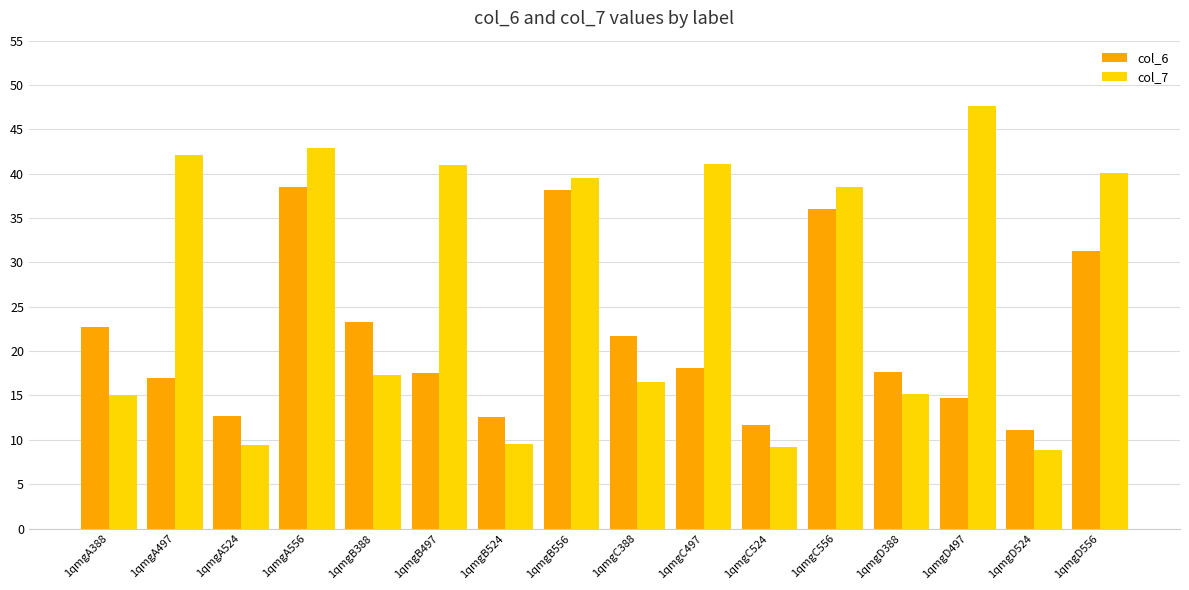

What position from the right is 1qmgB497?

11